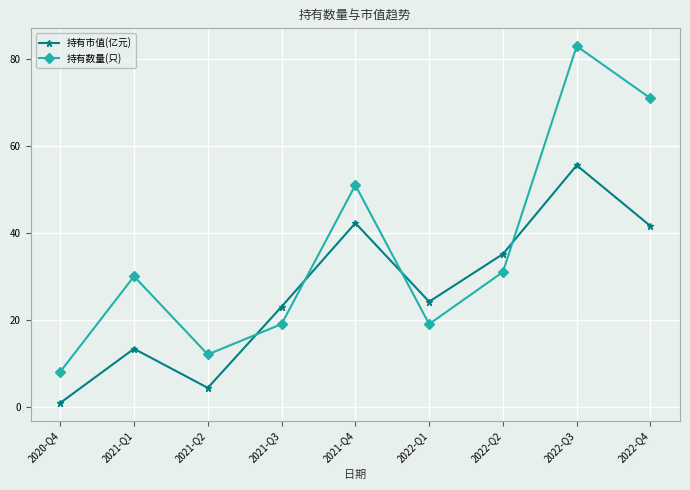

Is it true that 持有市值(亿元) equals 9.2 at 2022-Q1?

False